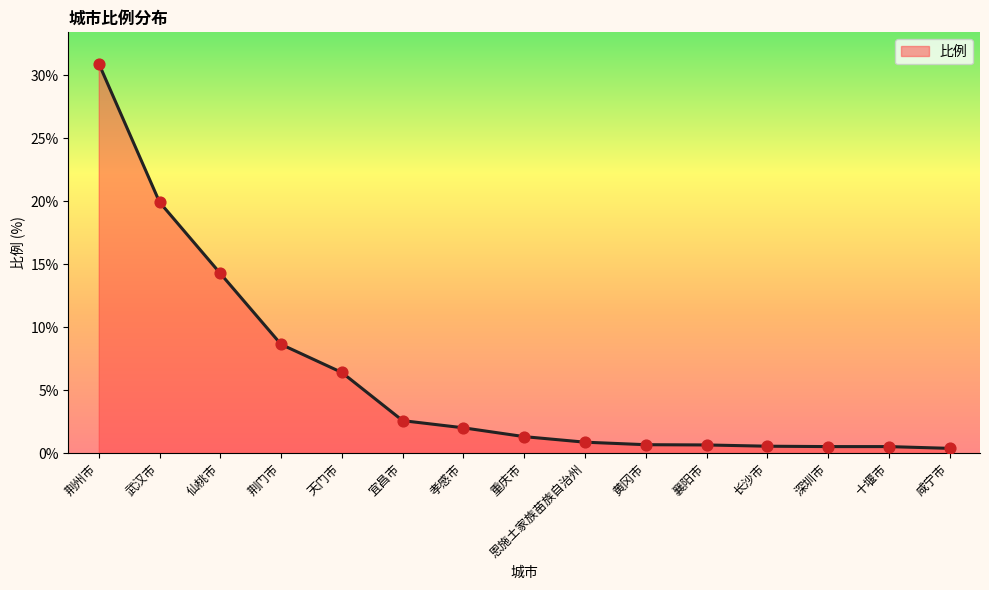

What is the change in value from 仙桃市 to 襄阳市?

-13.6